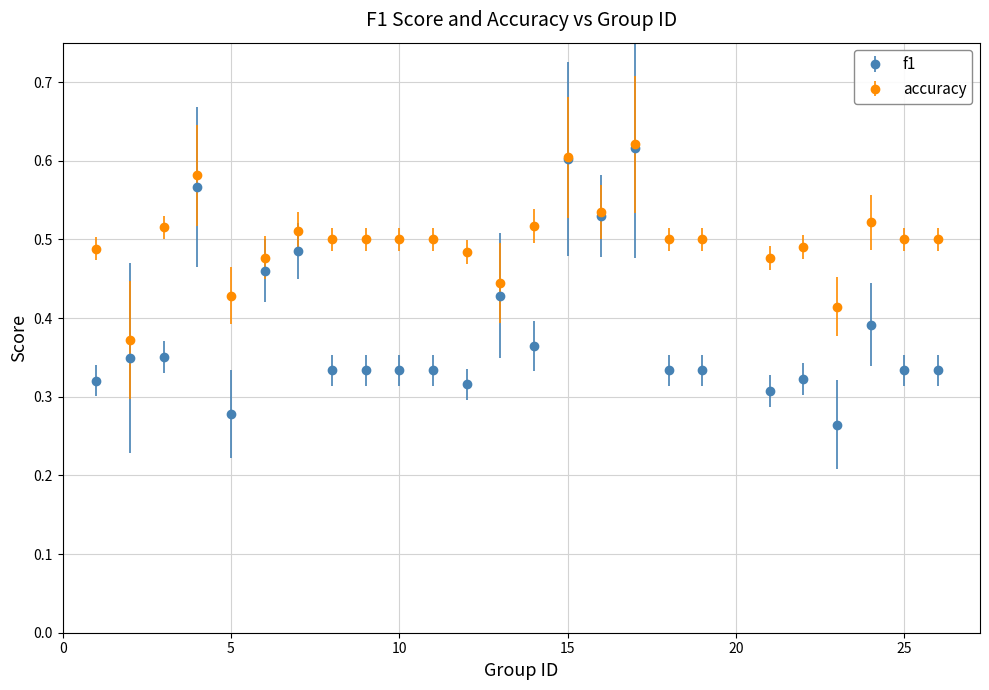

Which series has the largest total across all categories?

accuracy